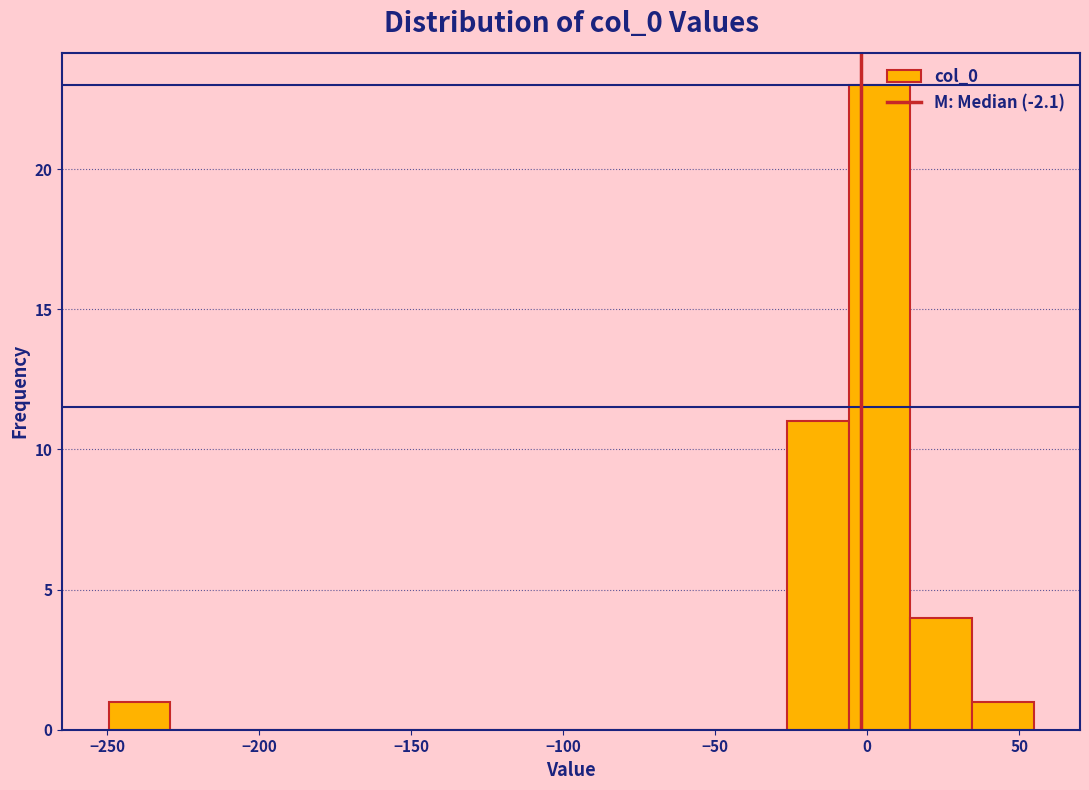

Over which range of the x-axis is the bar tallest?

-5 to 15